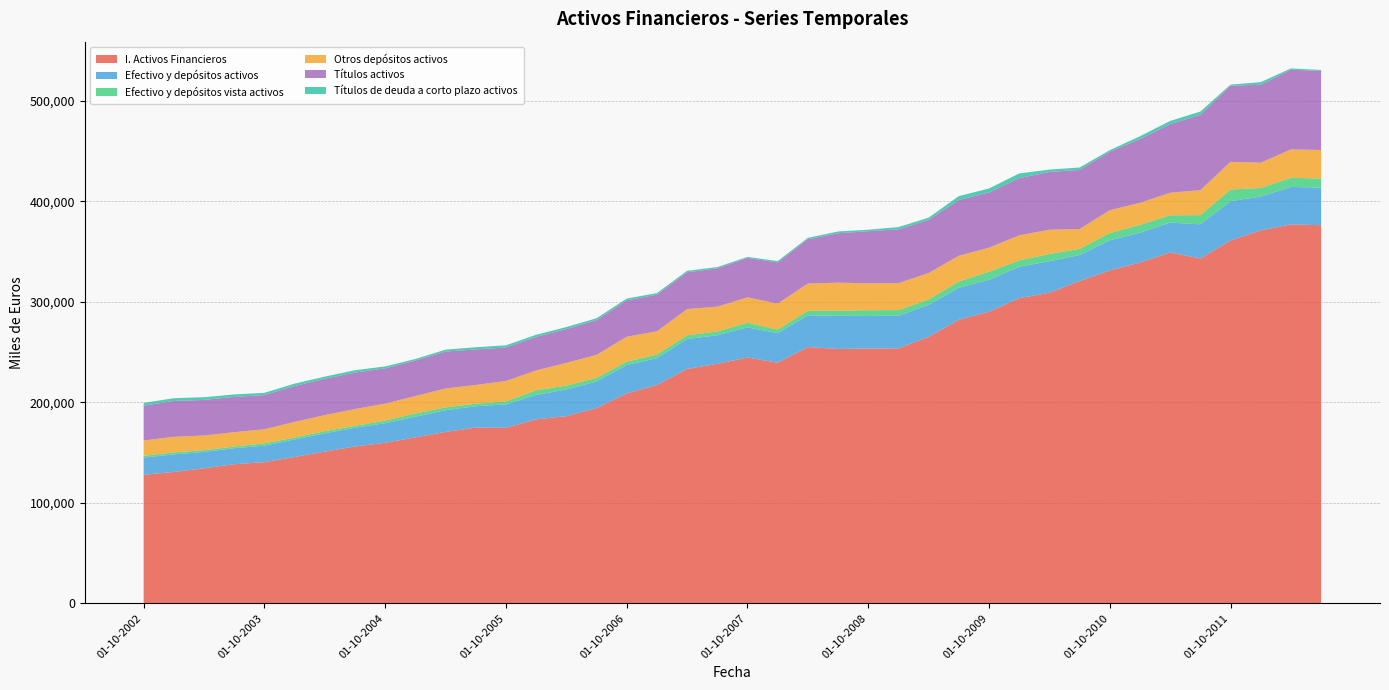

Reading right to left, transcribe all the data shown in this chart.

I. Activos Financieros: 01-07-2012=376170	01-04-2012=376903	01-01-2012=370994	01-10-2011=361037	01-07-2011=343095	01-04-2011=348989	01-01-2011=339027	01-10-2010=331180	01-07-2010=320616	01-04-2010=308964	01-01-2010=303566	01-10-2009=290076	01-07-2009=282105	01-04-2009=265199	01-01-2009=253609	01-10-2008=253459	01-07-2008=253048	01-04-2008=254950	01-01-2008=239393	01-10-2007=244599	01-07-2007=238274	01-04-2007=233192	01-01-2007=217195	01-10-2006=208805	01-07-2006=194235	01-04-2006=186260	01-01-2006=182959	01-10-2005=174655	01-07-2005=174864	01-04-2005=170486	01-01-2005=165148	01-10-2004=159719	01-07-2004=156059	01-04-2004=150934	01-01-2004=145598	01-10-2003=140461	01-07-2003=138411	01-04-2003=134306	01-01-2003=130723	01-10-2002=127857
Efectivo y depósitos activos: 01-07-2012=37382	01-04-2012=37307	01-01-2012=33679	01-10-2011=39062	01-07-2011=33944	01-04-2011=29733	01-01-2011=29682	01-10-2010=29927	01-07-2010=25878	01-04-2010=31347	01-01-2010=31243	01-10-2009=31820	01-07-2009=31839	01-04-2009=31690	01-01-2009=32430	01-10-2008=32460	01-07-2008=32966	01-04-2008=31568	01-01-2008=29366	01-10-2007=29908	01-07-2007=28429	01-04-2007=29778	01-01-2007=26717	01-10-2006=28208	01-07-2006=26440	01-04-2006=26468	01-01-2006=24373	01-10-2005=23248	01-07-2005=21193	01-04-2005=21635	01-01-2005=20513	01-10-2004=19462	01-07-2004=18624	01-04-2004=18156	01-01-2004=17467	01-10-2003=16337	01-07-2003=15926	01-04-2003=16327	01-01-2003=17461	01-10-2002=17106
Efectivo y depósitos vista activos: 01-07-2012=8999	01-04-2012=9087	01-01-2012=8453	01-10-2011=11538	01-07-2011=9128	01-04-2011=7305	01-01-2011=7772	01-10-2010=7248	01-07-2010=6102	01-04-2010=7185	01-01-2010=6375	01-10-2009=7956	01-07-2009=6209	01-04-2009=5316	01-01-2009=5652	01-10-2008=5642	01-07-2008=5068	01-04-2008=4535	01-01-2008=3597	01-10-2007=4596	01-07-2007=3739	01-04-2007=3642	01-01-2007=3578	01-10-2006=3384	01-07-2006=3552	01-04-2006=3835	01-01-2006=4582	01-10-2005=2988	01-07-2005=2590	01-04-2005=2796	01-01-2005=3235	01-10-2004=2576	01-07-2004=1873	01-04-2004=2169	01-01-2004=1852	01-10-2003=2332	01-07-2003=1639	01-04-2003=1735	01-01-2003=1942	01-10-2002=1820
Otros depósitos activos: 01-07-2012=28383	01-04-2012=28220	01-01-2012=25226	01-10-2011=27524	01-07-2011=24816	01-04-2011=22427	01-01-2011=21909	01-10-2010=22679	01-07-2010=19776	01-04-2010=24162	01-01-2010=24868	01-10-2009=23865	01-07-2009=25631	01-04-2009=26374	01-01-2009=26778	01-10-2008=26818	01-07-2008=27898	01-04-2008=27033	01-01-2008=25770	01-10-2007=25312	01-07-2007=24690	01-04-2007=26137	01-01-2007=23139	01-10-2006=24824	01-07-2006=22889	01-04-2006=22632	01-01-2006=19792	01-10-2005=20260	01-07-2005=18603	01-04-2005=18838	01-01-2005=17278	01-10-2004=16886	01-07-2004=16750	01-04-2004=15988	01-01-2004=15615	01-10-2003=14005	01-07-2003=14287	01-04-2003=14592	01-01-2003=15520	01-10-2002=15286
Títulos activos: 01-07-2012=78633	01-04-2012=79329	01-01-2012=77454	01-10-2011=75814	01-07-2011=74904	01-04-2011=68235	01-01-2011=63424	01-10-2010=58168	01-07-2010=58724	01-04-2010=57458	01-01-2010=56958	01-10-2009=55066	01-07-2009=55373	01-04-2009=52838	01-01-2009=53547	01-10-2008=51772	01-07-2008=49128	01-04-2008=44146	01-01-2008=40939	01-10-2007=39229	01-07-2007=38038	01-04-2007=36548	01-01-2007=36377	01-10-2006=36121	01-07-2006=34577	01-04-2006=33579	01-01-2006=33360	01-10-2005=33301	01-07-2005=35347	01-04-2005=36720	01-01-2005=35284	01-10-2004=35098	01-07-2004=36220	01-04-2004=36106	01-01-2004=35596	01-10-2003=34076	01-07-2003=35049	01-04-2003=35379	01-01-2003=35682	01-10-2002=34584
Títulos de deuda a corto plazo activos: 01-07-2012=1010	01-04-2012=1260	01-01-2012=2676	01-10-2011=1048	01-07-2011=3312	01-04-2011=3164	01-01-2011=2829	01-10-2010=1578	01-07-2010=2436	01-04-2010=2362	01-01-2010=4609	01-10-2009=3909	01-07-2009=3906	01-04-2009=2248	01-01-2009=2276	01-10-2008=1483	01-07-2008=1804	01-04-2008=1376	01-01-2008=1425	01-10-2007=976	01-07-2007=1310	01-04-2007=1524	01-01-2007=1591	01-10-2006=1847	01-07-2006=1878	01-04-2006=2087	01-01-2006=2112	01-10-2005=2219	01-07-2005=2168	01-04-2005=1883	01-01-2005=1615	01-10-2004=1931	01-07-2004=2376	01-04-2004=2180	01-01-2004=2439	01-10-2003=2205	01-07-2003=2506	01-04-2003=2720	01-01-2003=2728	01-10-2002=2736